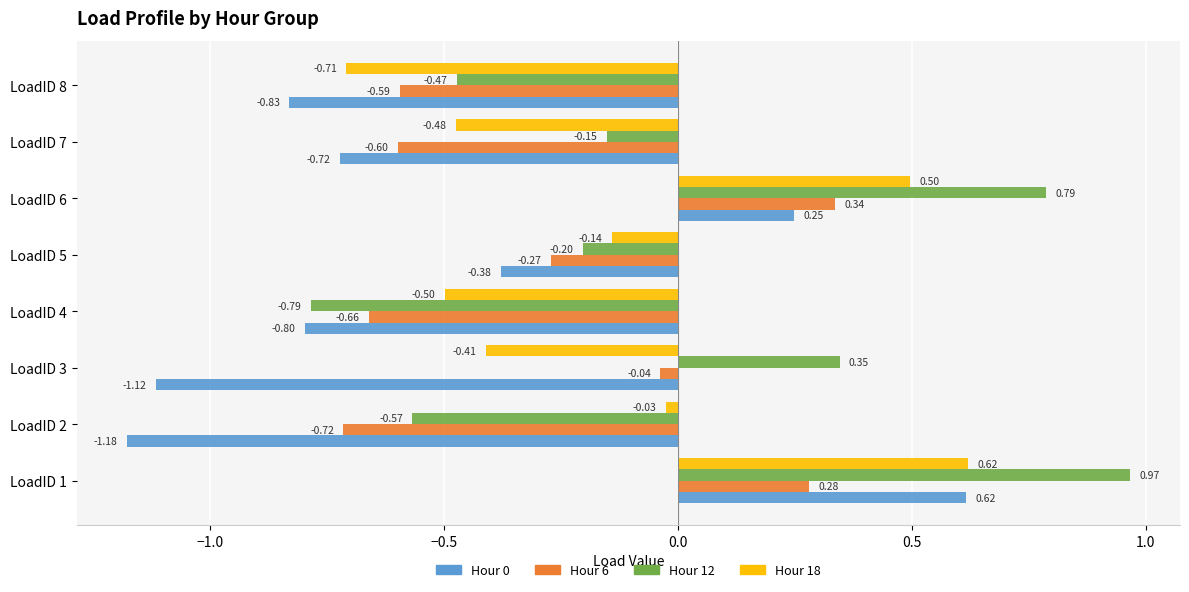

List the labels in order of Hour 6 value, largest first.

LoadID 6, LoadID 1, LoadID 3, LoadID 5, LoadID 8, LoadID 7, LoadID 4, LoadID 2